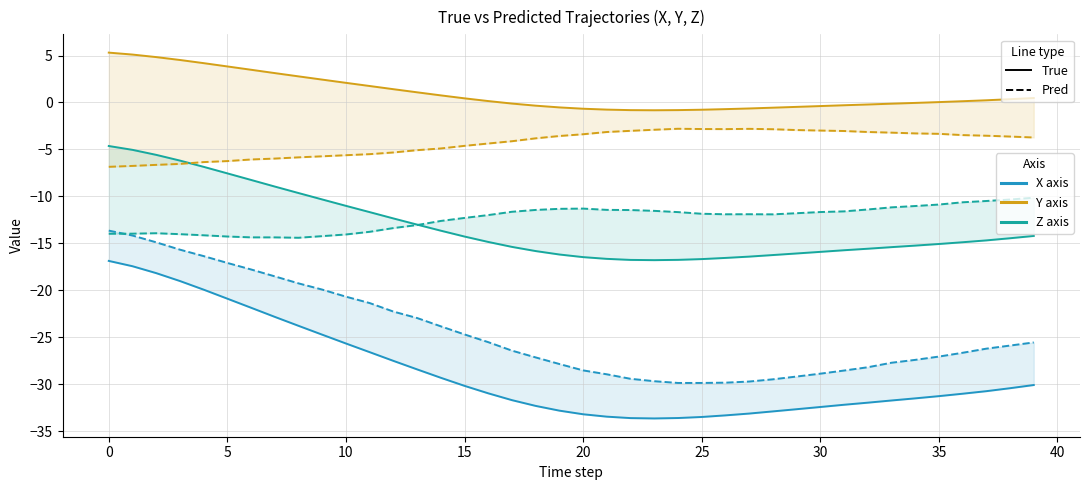

How many series are shown in this chart?

6